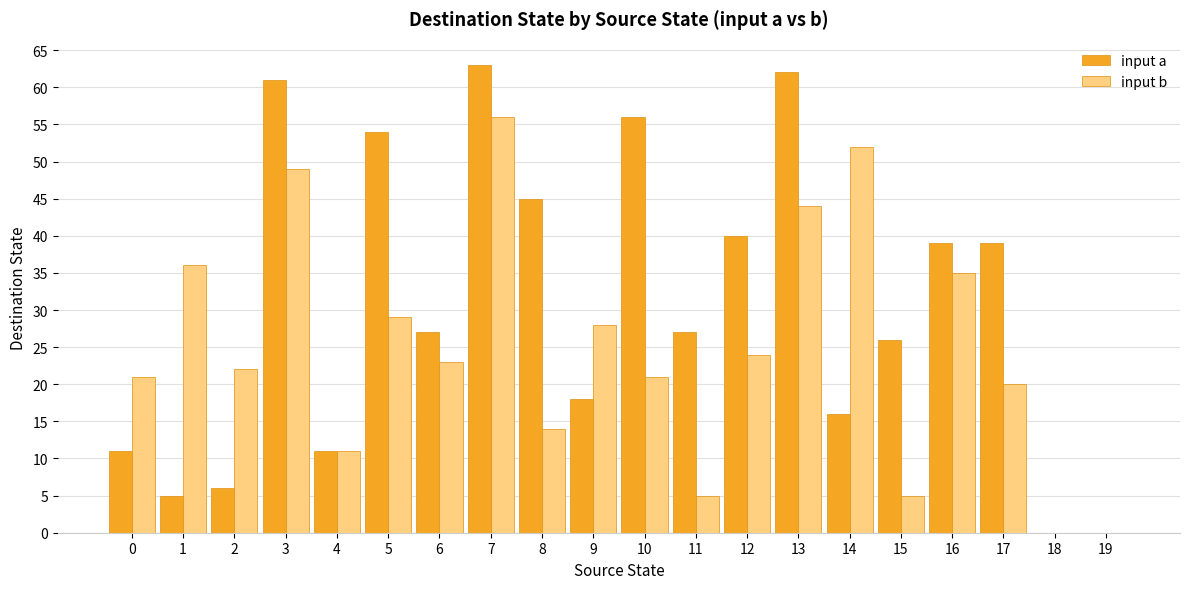

What is the maximum value for input a?

63